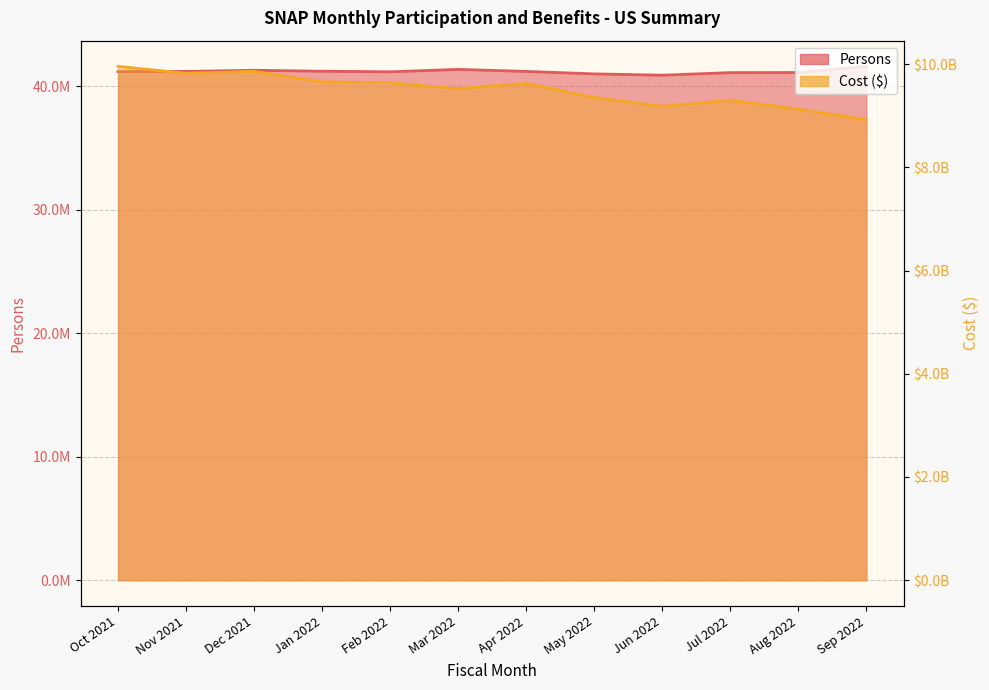

Where is Cost nearest to the value 9440666152?

Mar 2022